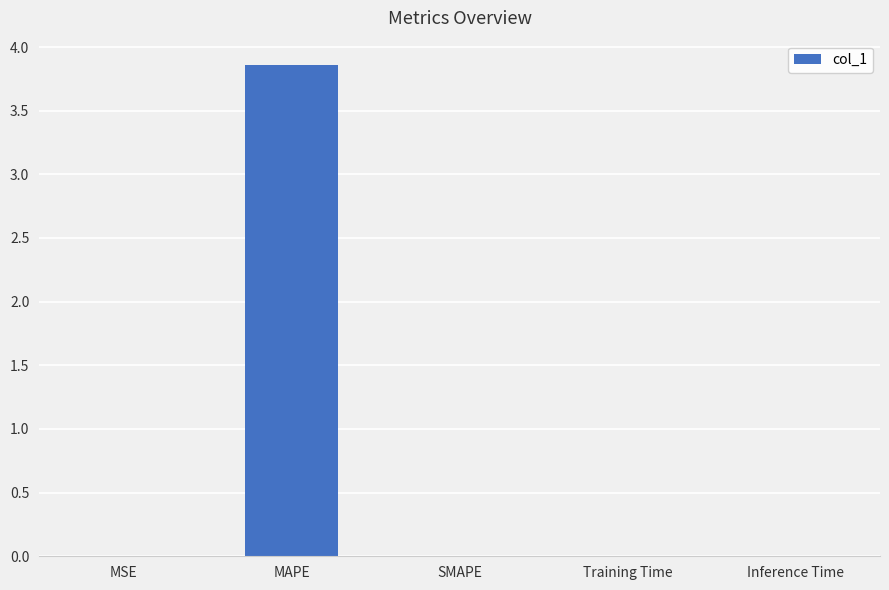

The chart shows a value of 0.0 at Training Time. True or false?

True